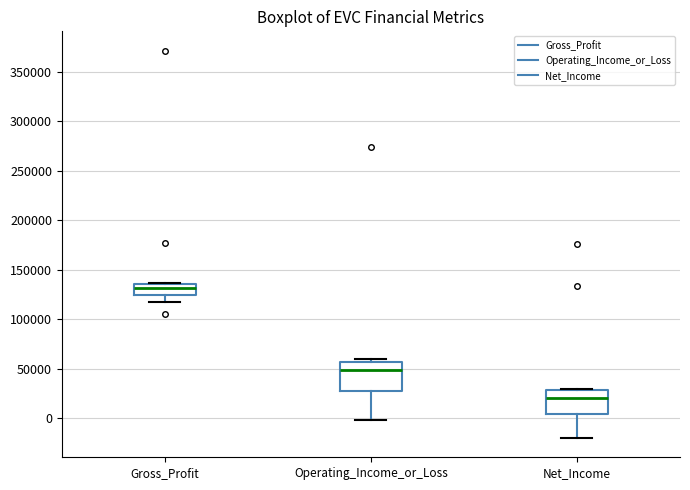

Where is the lower edge of the box for Operating_Income_or_Loss on the y-axis? The values are not printed on the chart, so give them approximately, as read against the axis.

30000